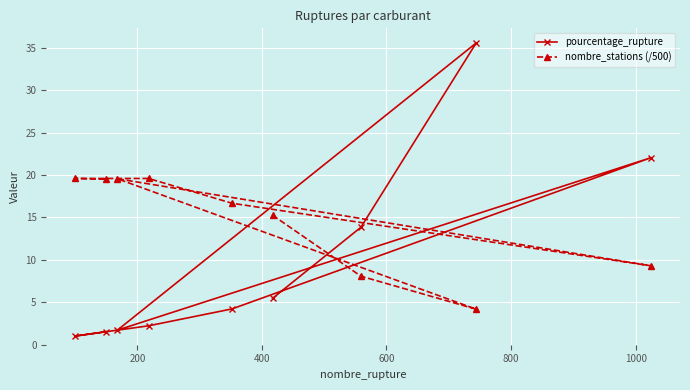

What is the value of the pourcentage_rupture point at the 3rd from the left?

1.7